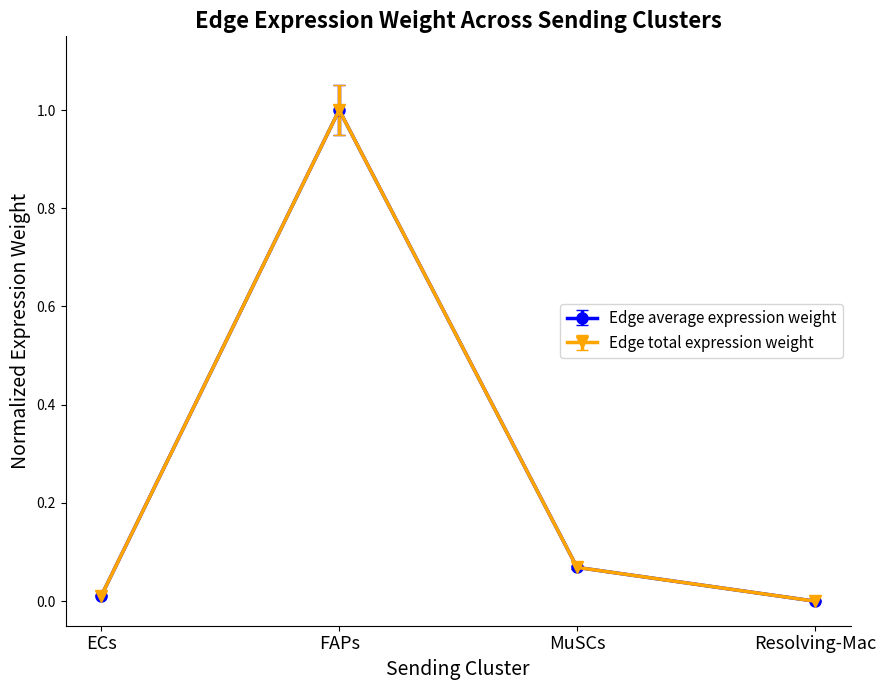

What is the label of the 2nd point from the left?

FAPs